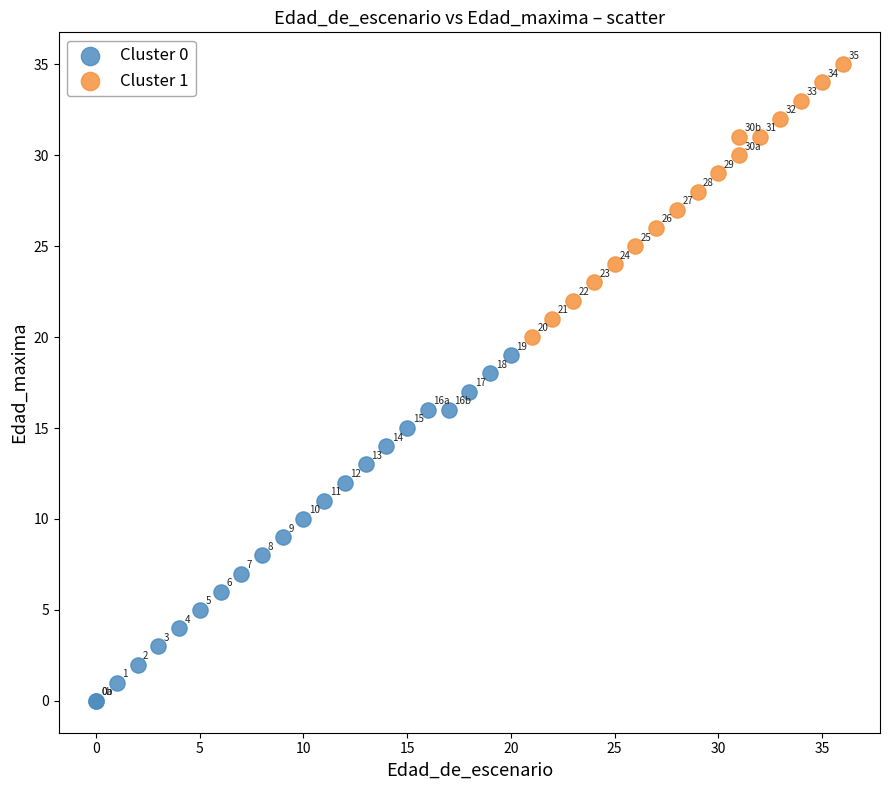

Which series has the largest Y range (max minus min)?

Cluster 0